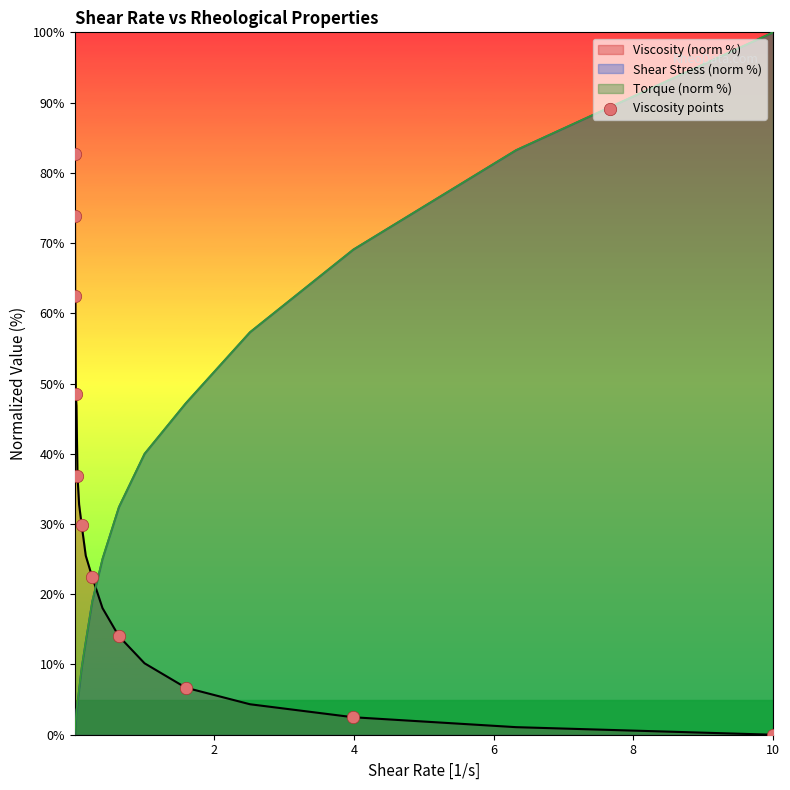

What is the greatest value displayed?

100.0